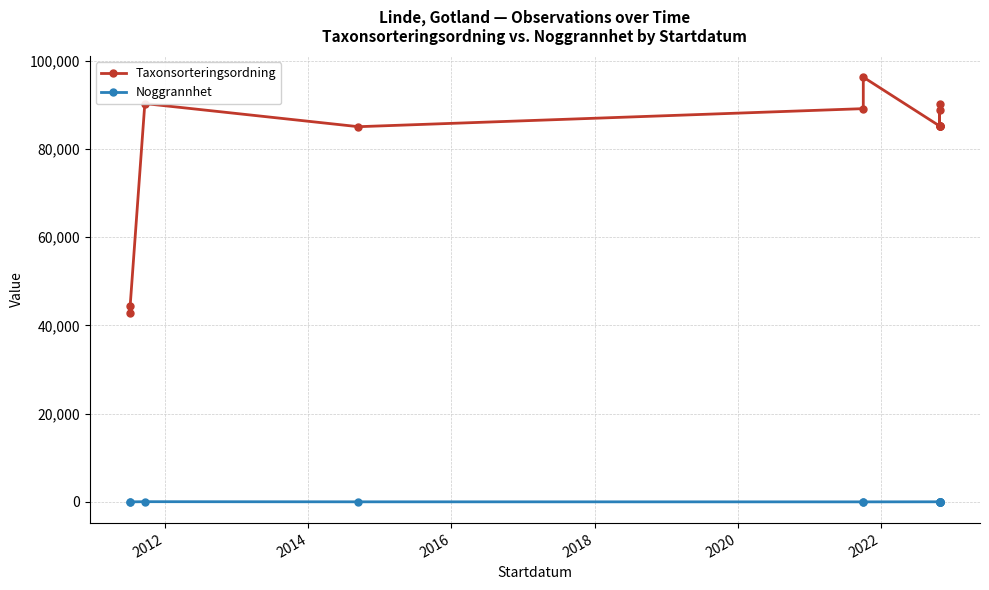

Reading right to left, transcribe all the data shown in this chart.

Taxonsorteringsordning: 85278	88943	85224	85278	90319	85241	85241	96312	89170	85077	90319	44330	42760
Noggrannhet: 10	10	10	10	10	25	25	10	10	20	50	10	10